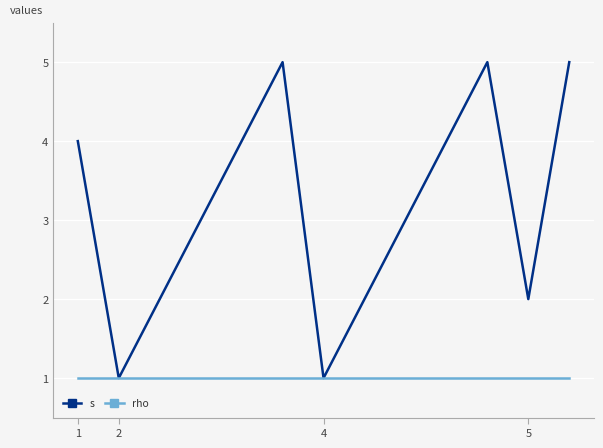

Count the number of data series in this chart.

2